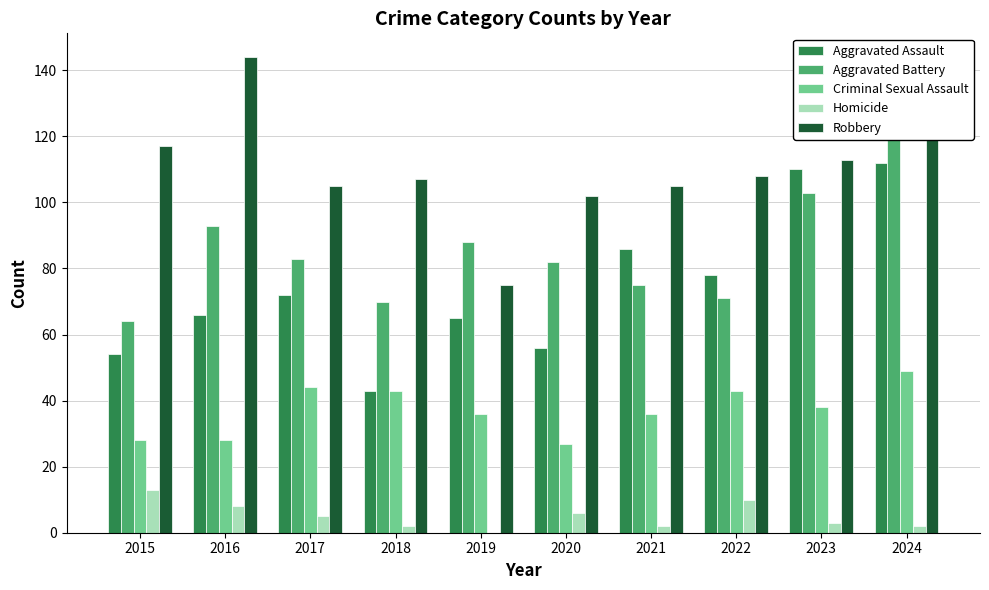

Rank the series by their maximum value, from highest to lowest.

Robbery, Aggravated Battery, Aggravated Assault, Criminal Sexual Assault, Homicide